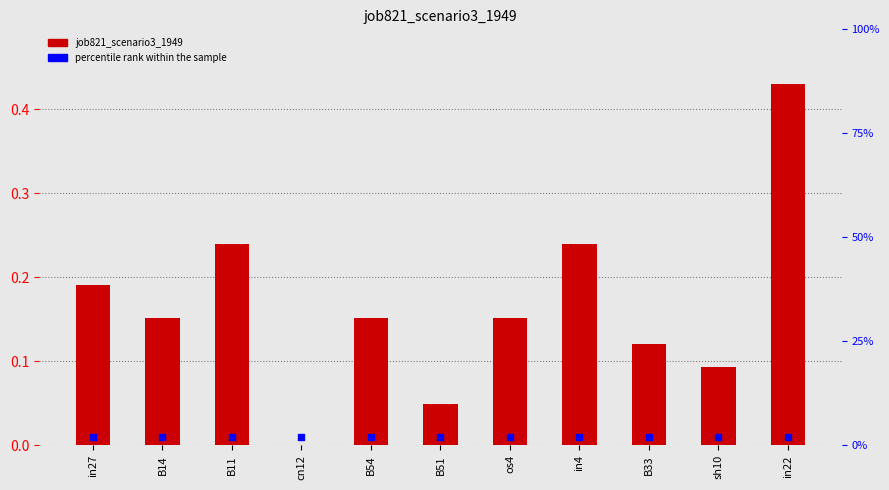

What is the total value across all series at cn12?

2.0